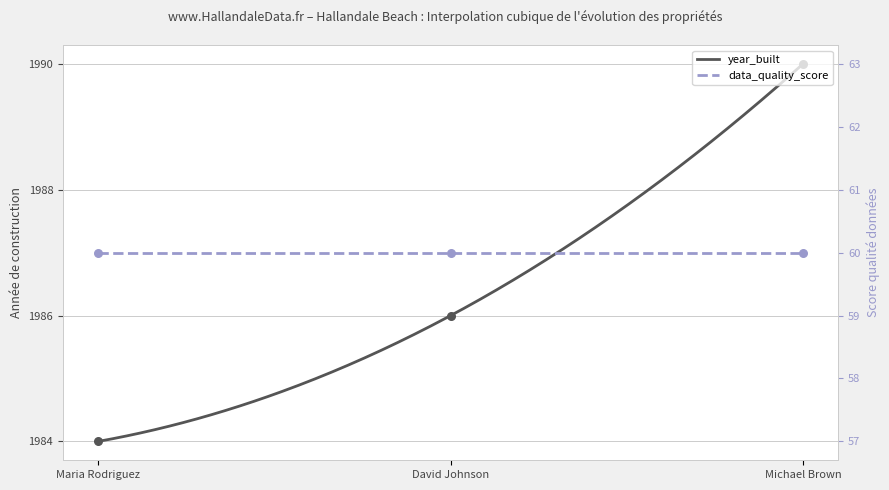

What is the ratio of the value at Michael Brown to the value at Maria Rodriguez?

1.0